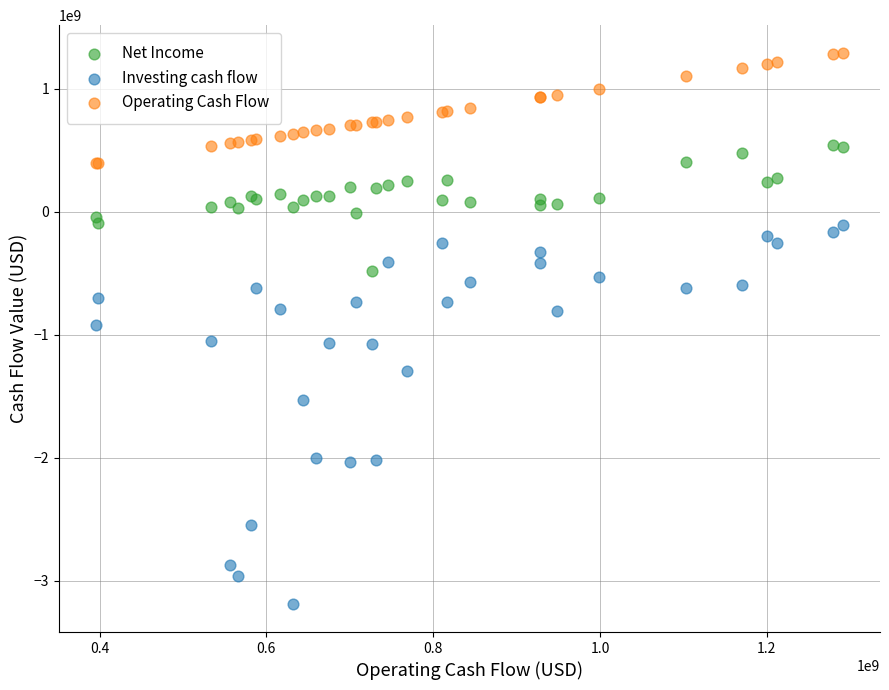

In the Investing cash flow series, what Y value is closest to -1651500000?

-1531000000